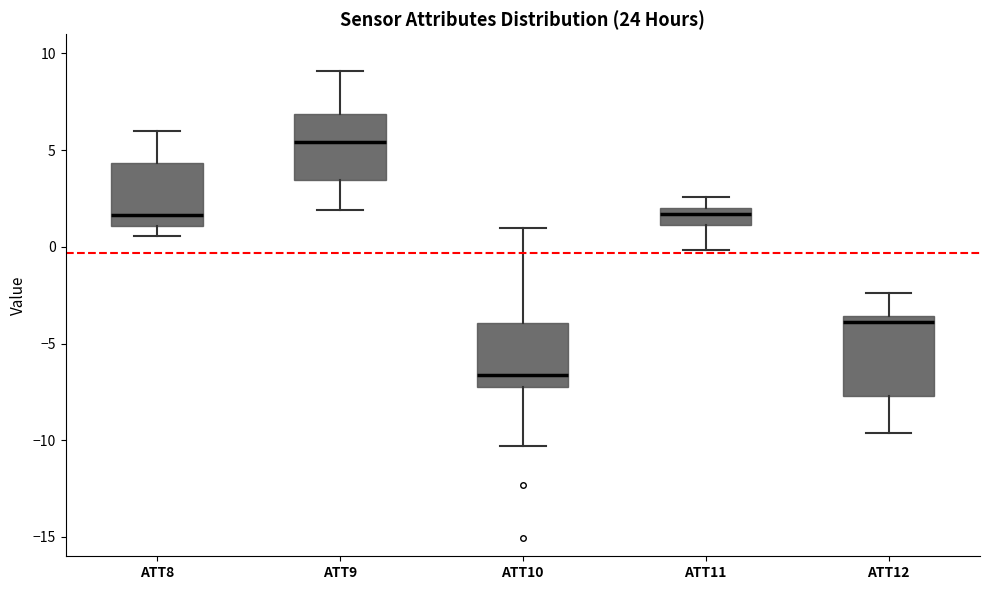

Reading left to right, transcribe this box plot: for each box, give where its median line is, the range the box spans, and where its two whiskers end, as read against the y-axis. The values are not printed on the chart, so give them approximately, as read against the axis.

ATT8: median 1.5, box 1.0 to 4.5, whiskers 0.5 to 6.0
ATT9: median 5.5, box 3.5 to 7.0, whiskers 2.0 to 9.0
ATT10: median -6.5, box -7.5 to -4.0, whiskers -10.5 to 1.0
ATT11: median 1.5, box 1.0 to 2.0, whiskers 0.0 to 2.5
ATT12: median -4.0, box -7.5 to -3.5, whiskers -9.5 to -2.5